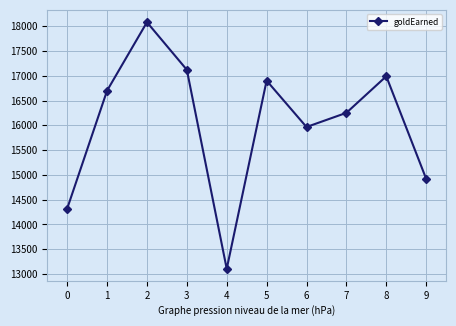

What is the value of the 3rd point from the left?

18082